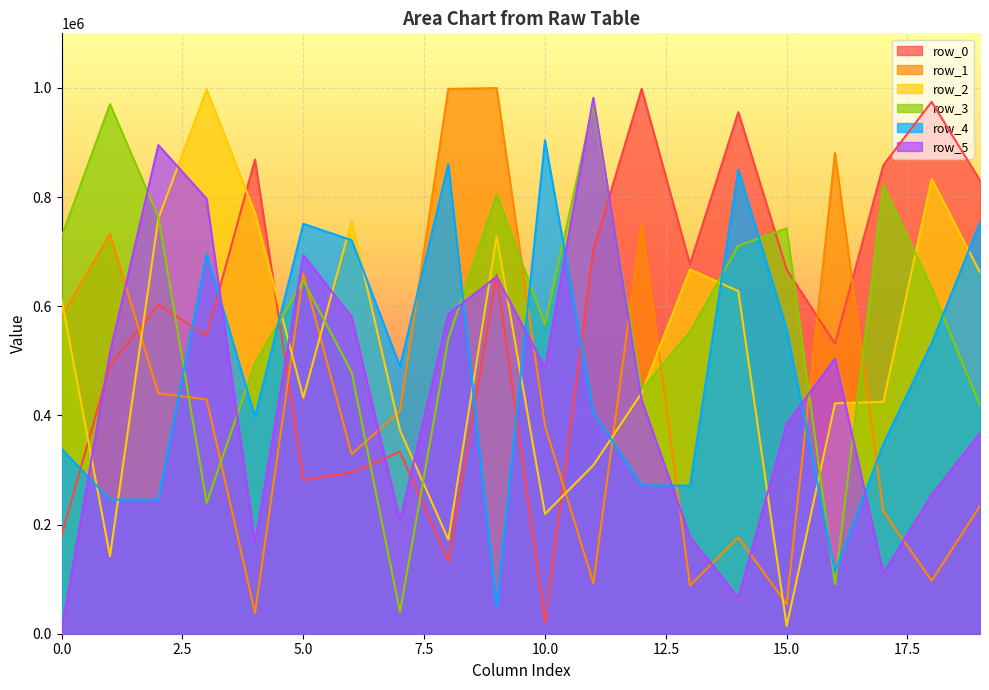

Which series changed the most between 11 and 13?

row_5